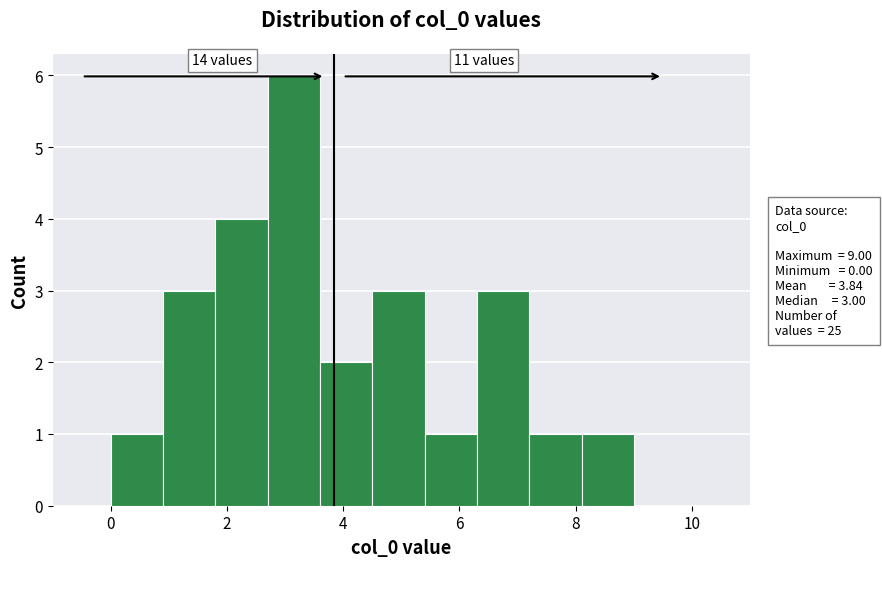

Which range on the x-axis has the tallest bar?

2.7 to 3.6